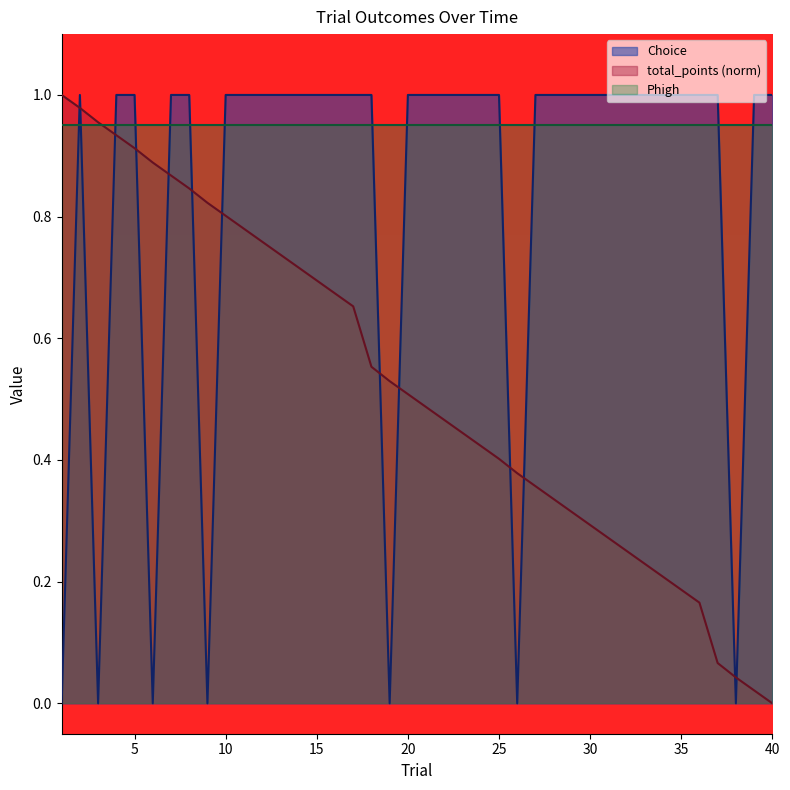

Rank the categories by Choice value from highest to lowest.

2, 4, 5, 7, 8, 10, 11, 12, 13, 14, 15, 16, 17, 18, 20, 21, 22, 23, 24, 25, 27, 28, 29, 30, 31, 32, 33, 34, 35, 36, 37, 39, 40, 1, 3, 6, 9, 19, 26, 38